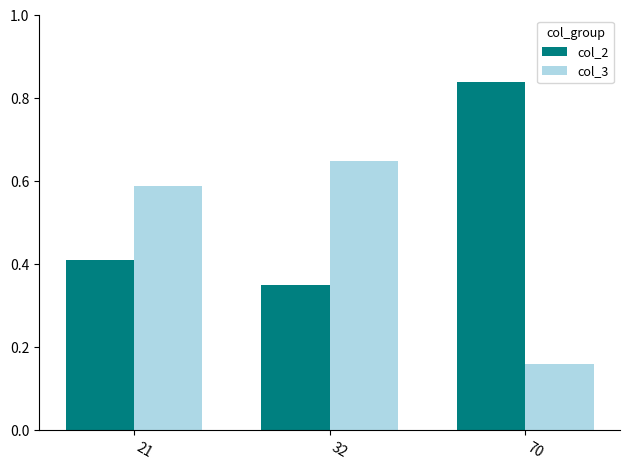

At how many categories does at least one series exceed 0?

3